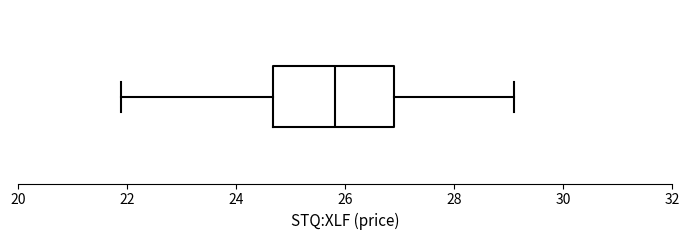

Transcribe this box plot: give where the median line is, the range the box spans, and where the two whiskers end, as read against the x-axis. The values are not printed on the chart, so give them approximately, as read against the axis.

median 25.8, box 24.6 to 27.0, whiskers 22.0 to 29.2